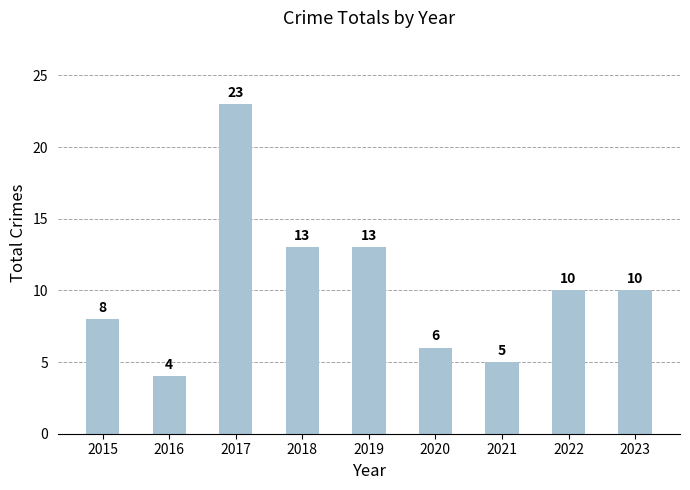

What is the greatest value displayed?

23